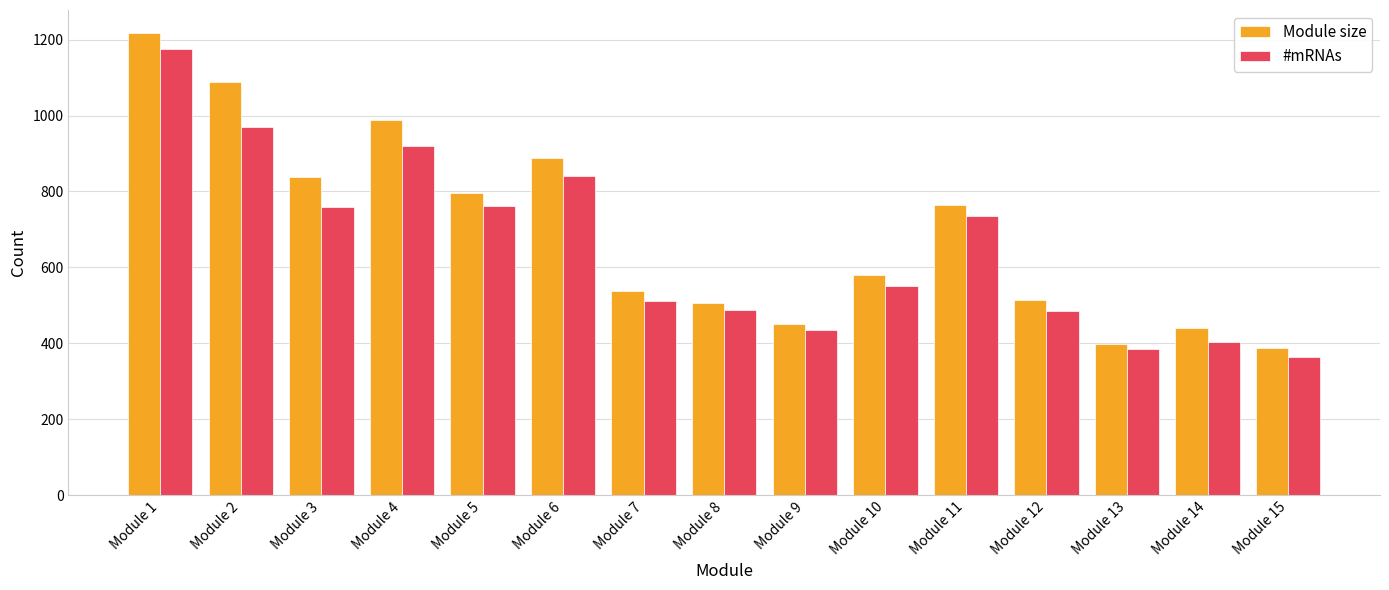

Which series has the widest spread of values?

Module size